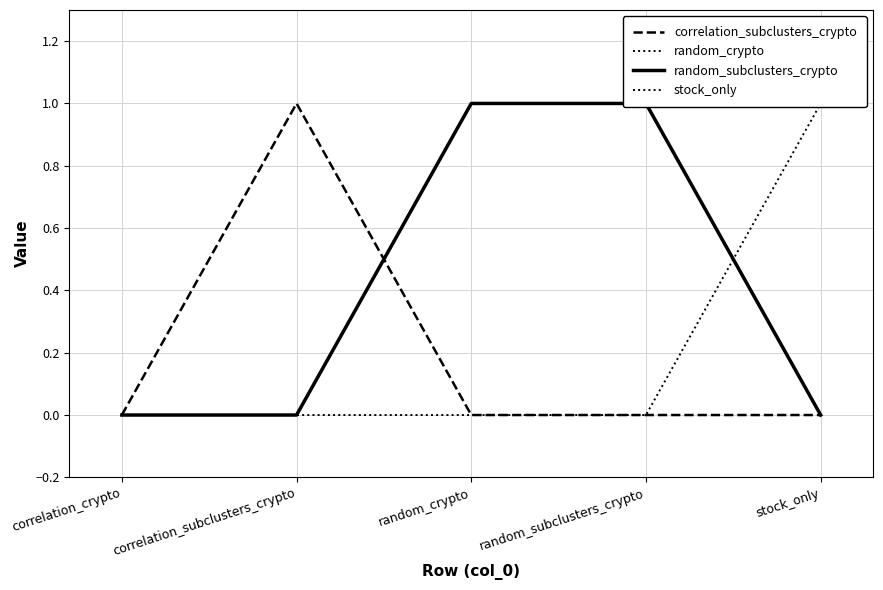

Which series has the largest total across all categories?

random_crypto